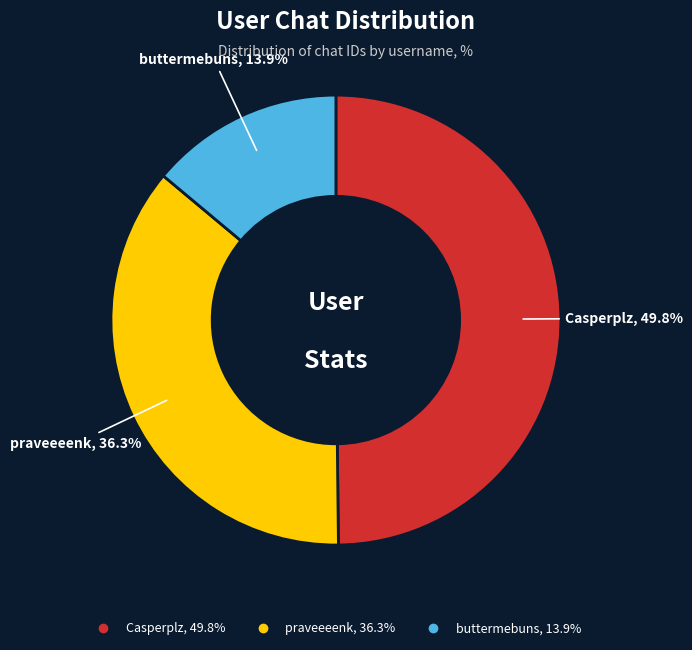

Does Casperplz account for over 50% of the chart?

No